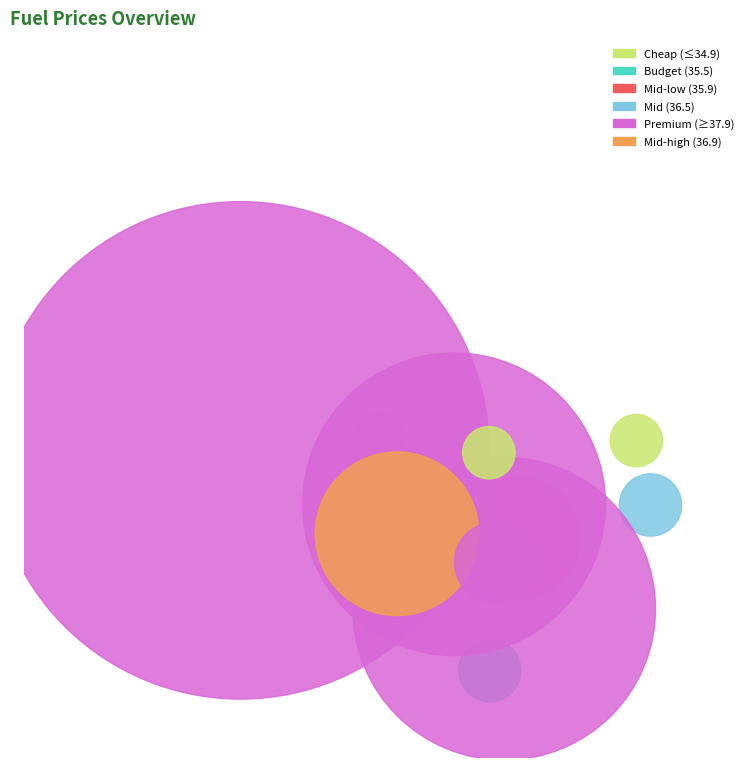

Do Eurobit and AVIA together represent more than half of the pie?

No